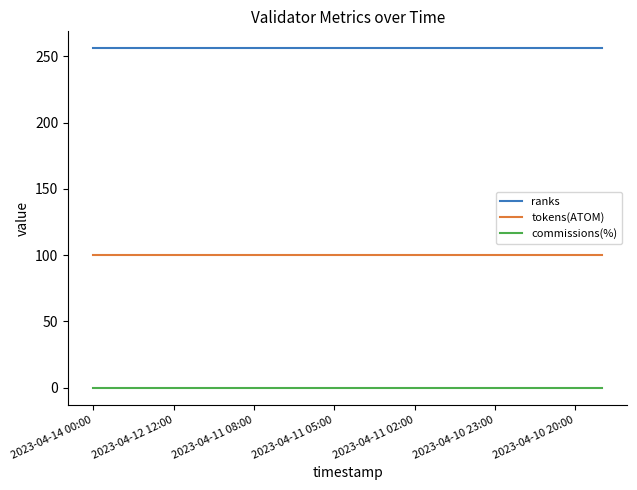

Reading left to right, extract all data points from this chart.

ranks: 256.0	256.0	256.0	256.0	256.0	256.0	256.0	256.0	256.0	256.0	256.0	256.0	256.0	256.0	256.0	256.0	256.0	256.0	256.0	256.0
tokens(ATOM): 100.0	100.0	100.0	100.0	100.0	100.0	100.0	100.0	100.0	100.0	100.0	100.0	100.0	100.0	100.0	100.0	100.0	100.0	100.0	100.0
commissions(%): 0.0	0.0	0.0	0.0	0.0	0.0	0.0	0.0	0.0	0.0	0.0	0.0	0.0	0.0	0.0	0.0	0.0	0.0	0.0	0.0